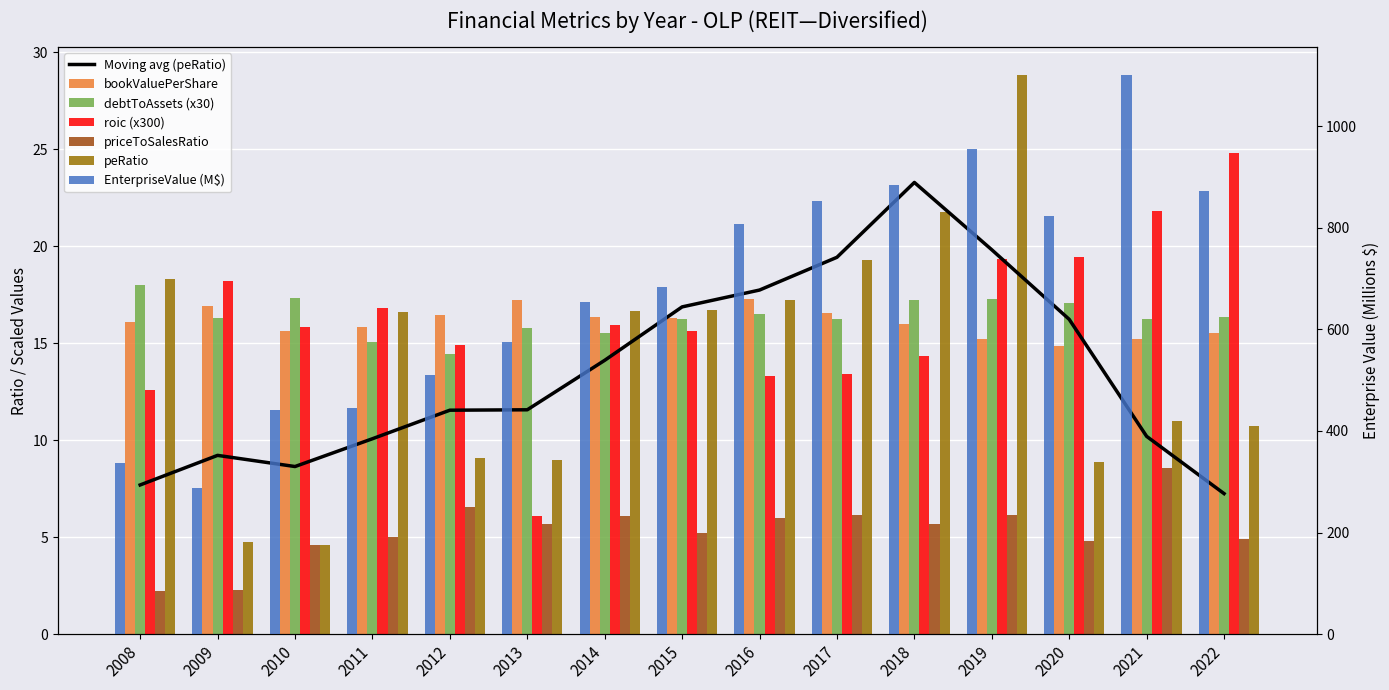

Read the roic value at 2018.

14.3